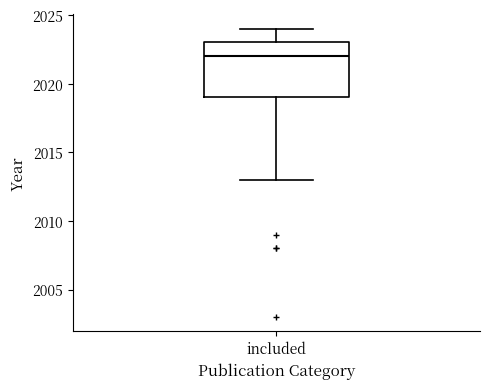

Transcribe this box plot: give where the median line is, the range the box spans, and where the two whiskers end, as read against the y-axis. The values are not printed on the chart, so give them approximately, as read against the axis.

median 2022, box 2019 to 2023, whiskers 2013 to 2024